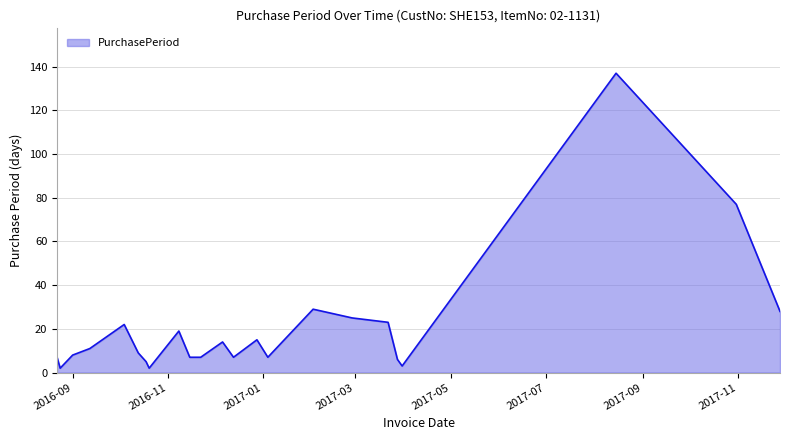

What is the greatest value displayed?

137